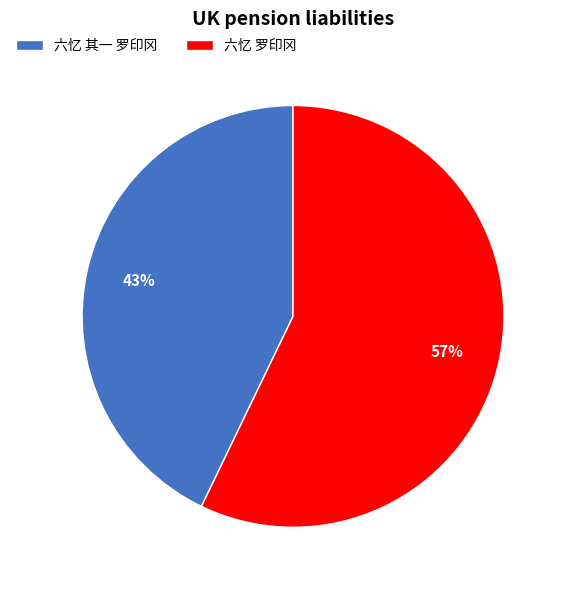

Is the sum of 六忆 其一 罗印冈 and 六忆 罗印冈 greater than half?

Yes